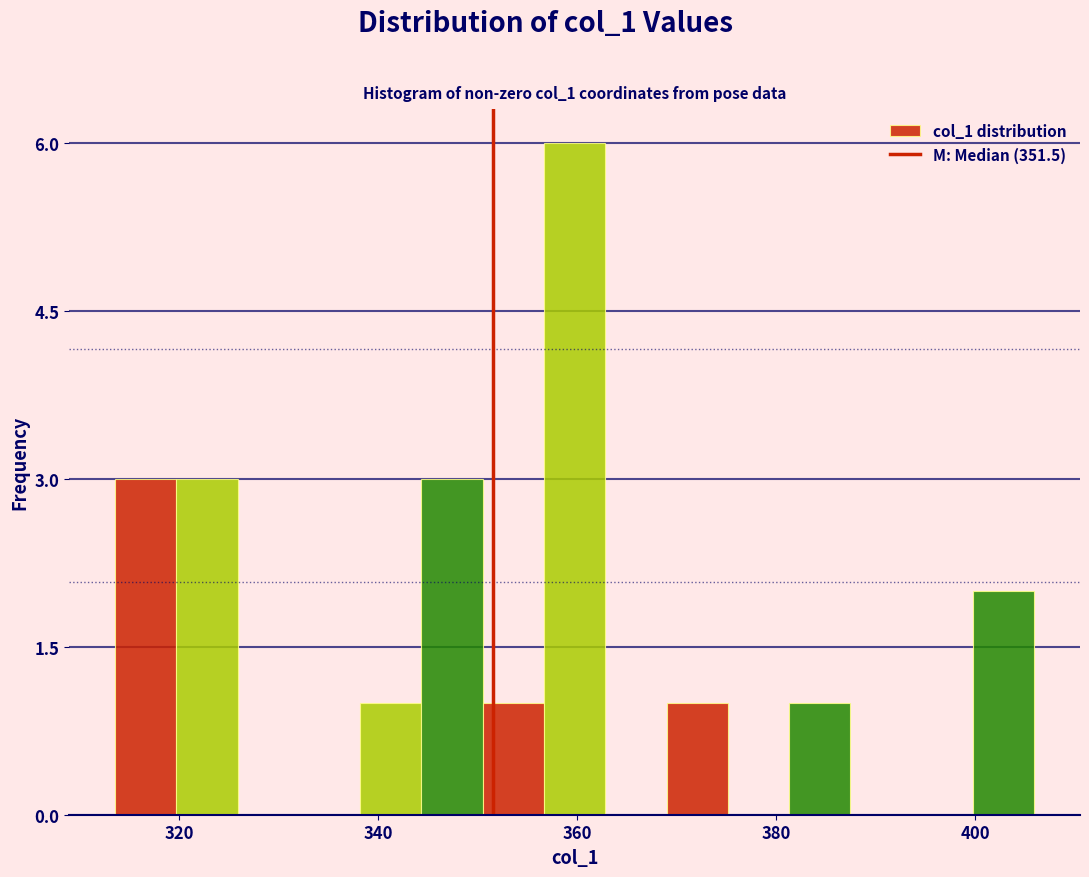

Read against the x-axis, roughly where is the centre of the tallest bar?

360